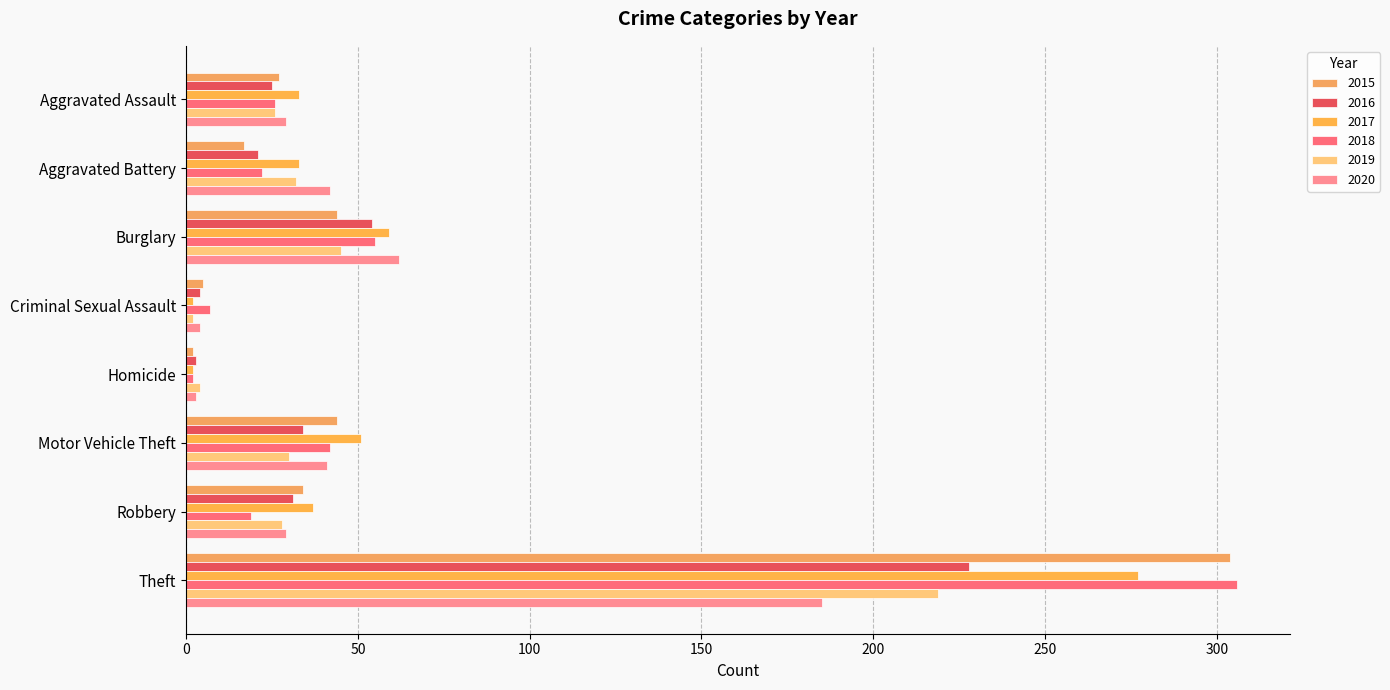

Count the number of categories in the chart.

8